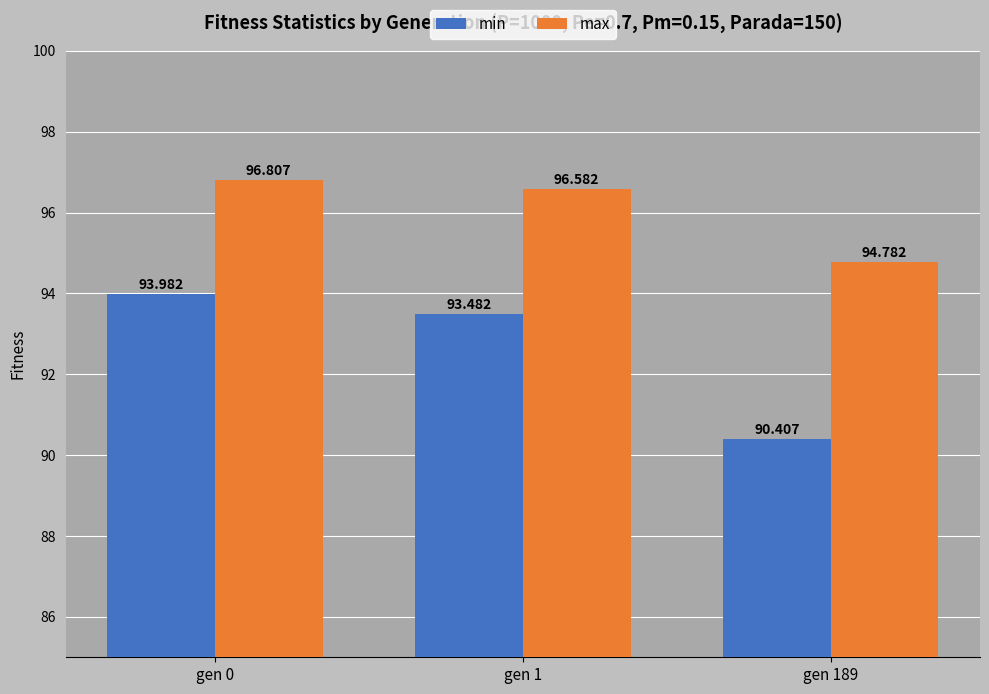

How many max values are between 94 and 96?

1